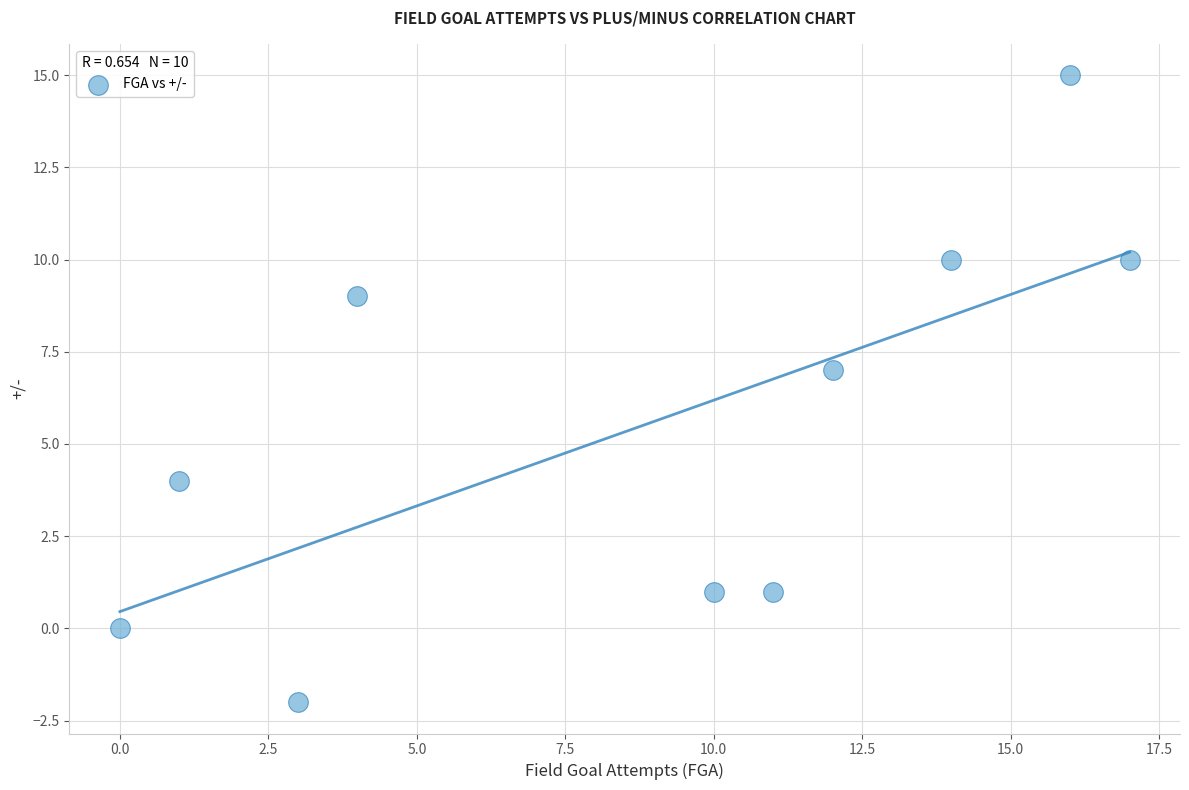

What Y value in the scatter plot is closest to 6?

7